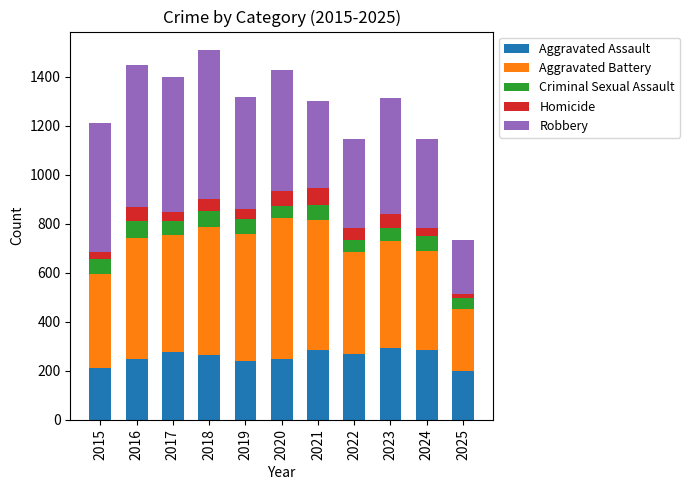

The value of Aggravated Assault at 2025 is 356. True or false?

False